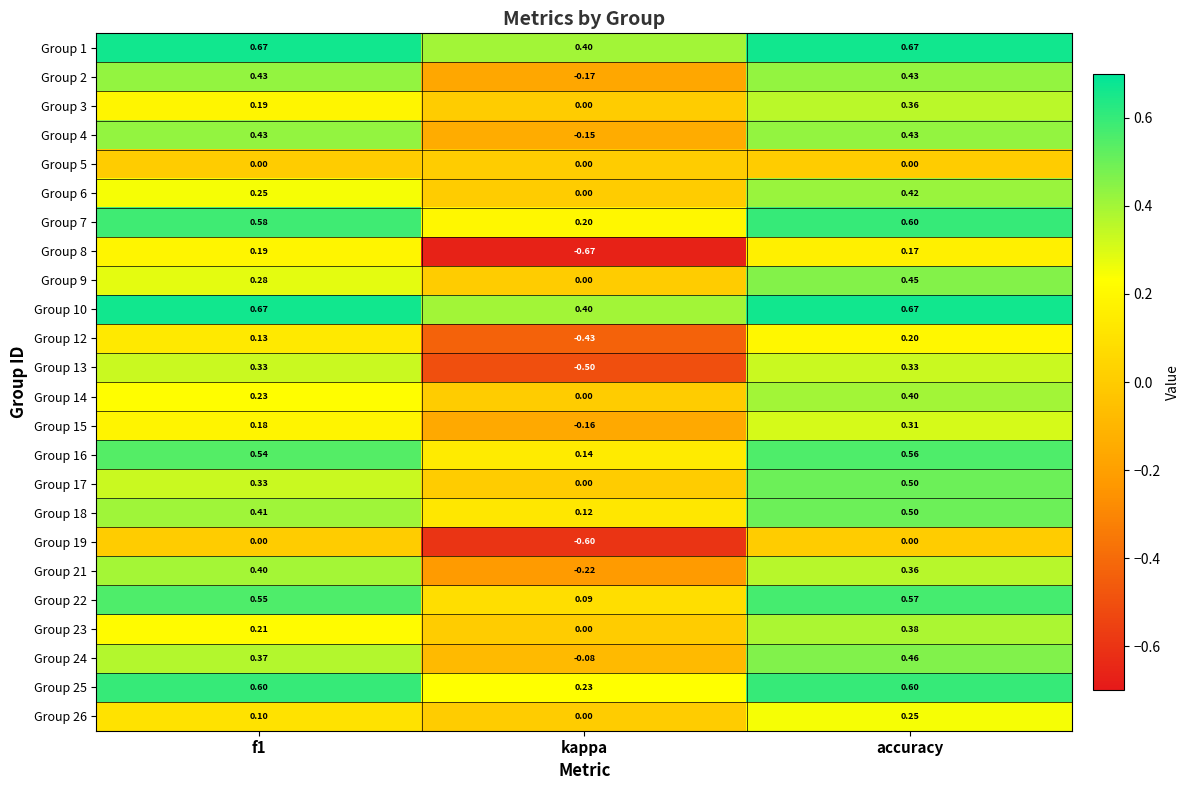

At which label is Group 2 closest to 0?

kappa